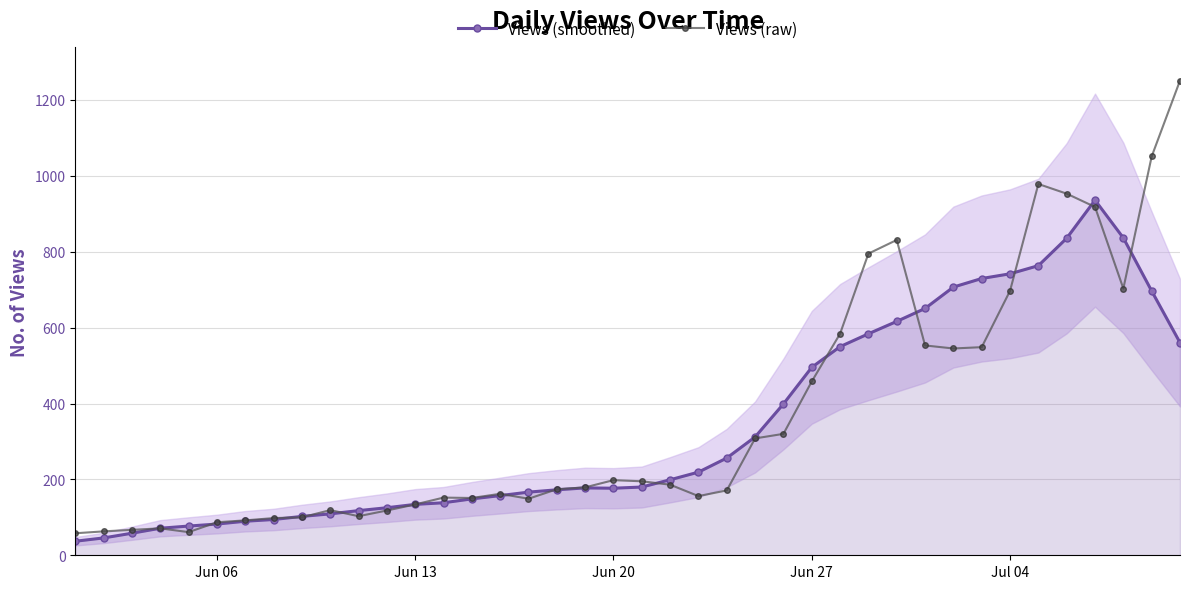

Does the chart have visible grid lines?

Yes